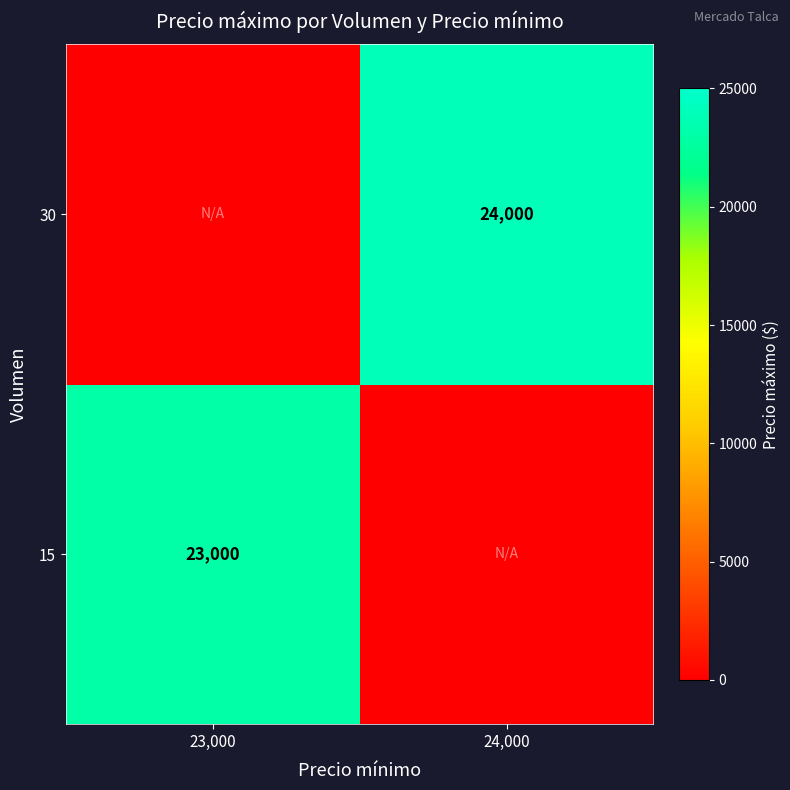

The 30 series shows 24000 at 24,000. True or false?

True